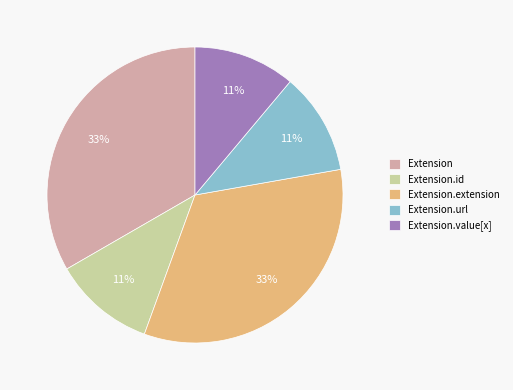

How many segments does this pie chart have?

5